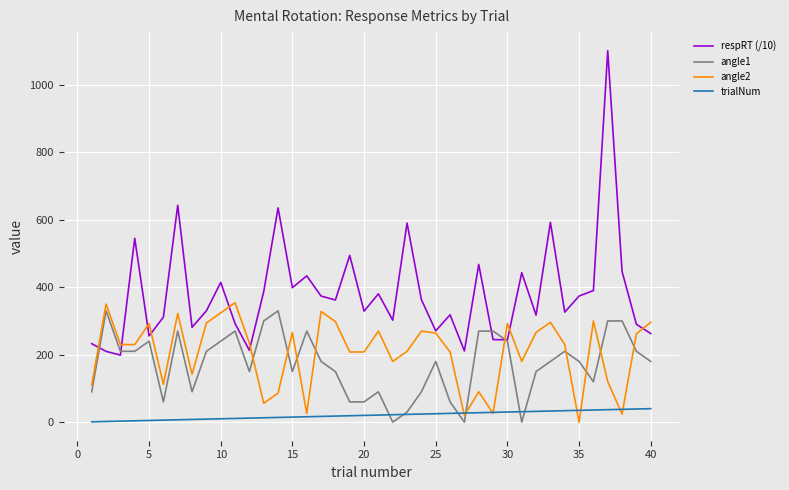

What are all the series names shown in the legend?

respRT (/10), angle1, angle2, trialNum